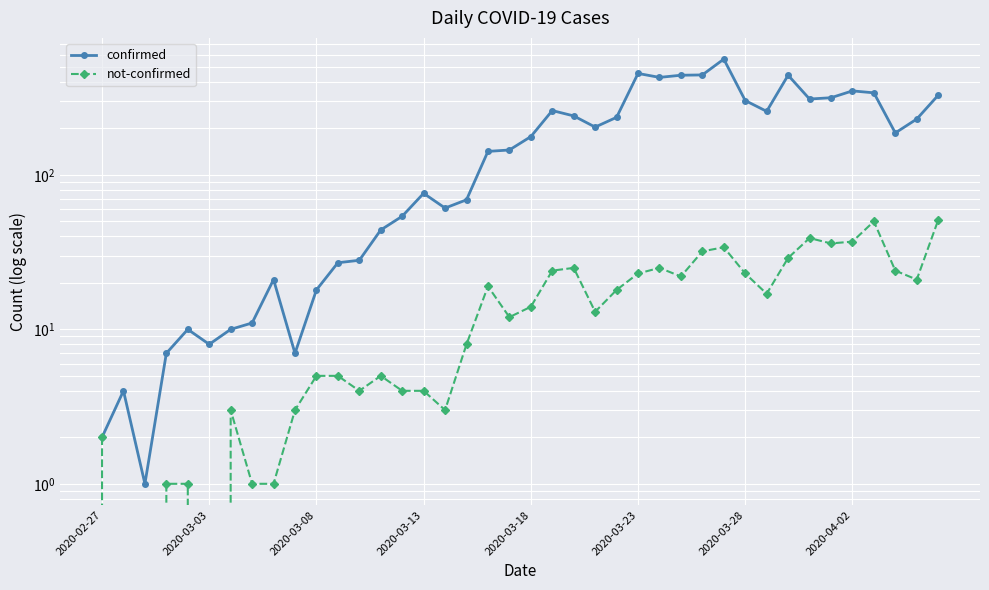

How many values in the confirmed series are below 177?

20